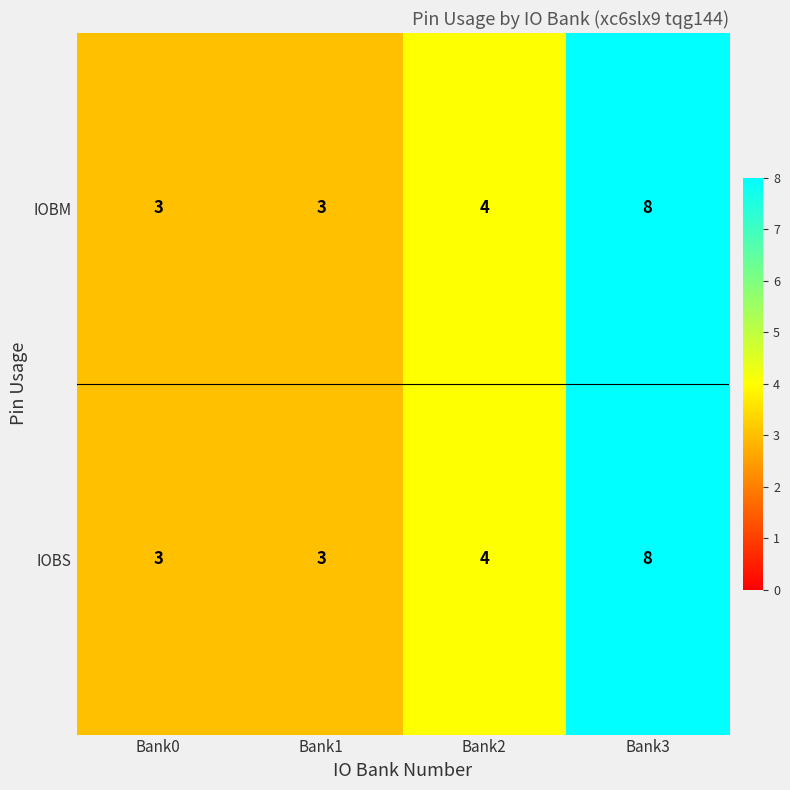

At which category is the sum across all series the highest?

Bank3